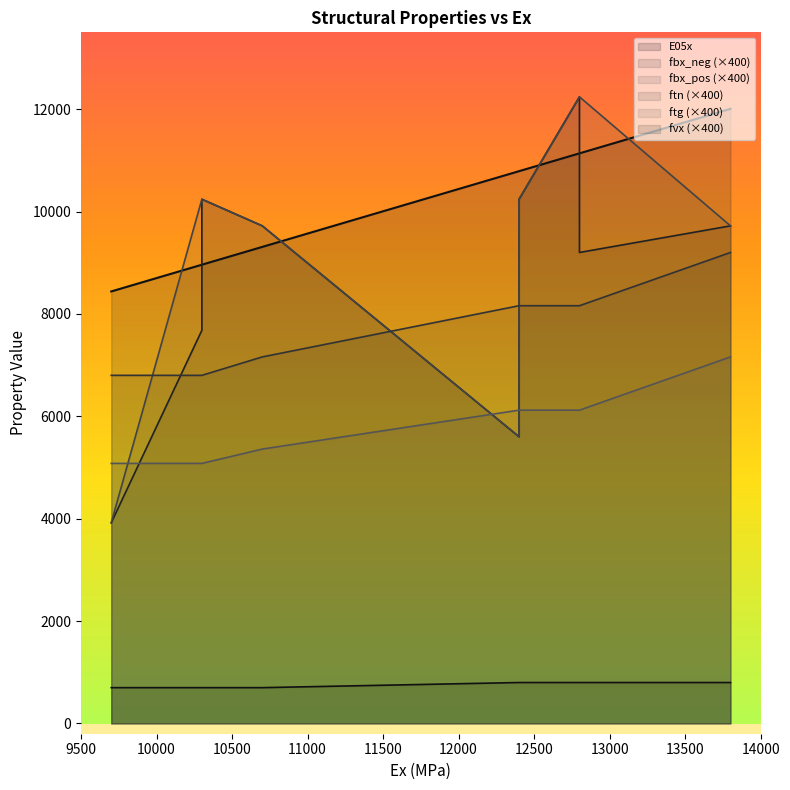

How many values in the fbx_neg series are below 24?

5